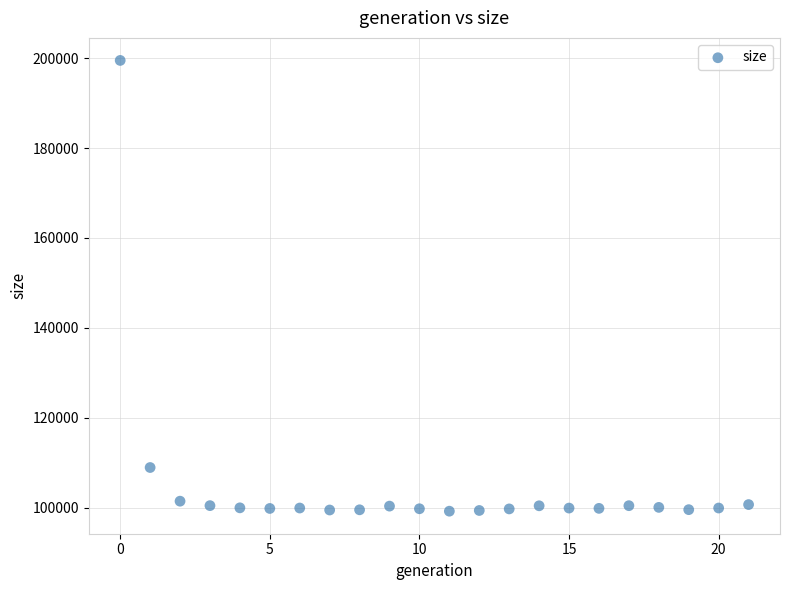

What Y value in the scatter plot is closest to 149350?

108920